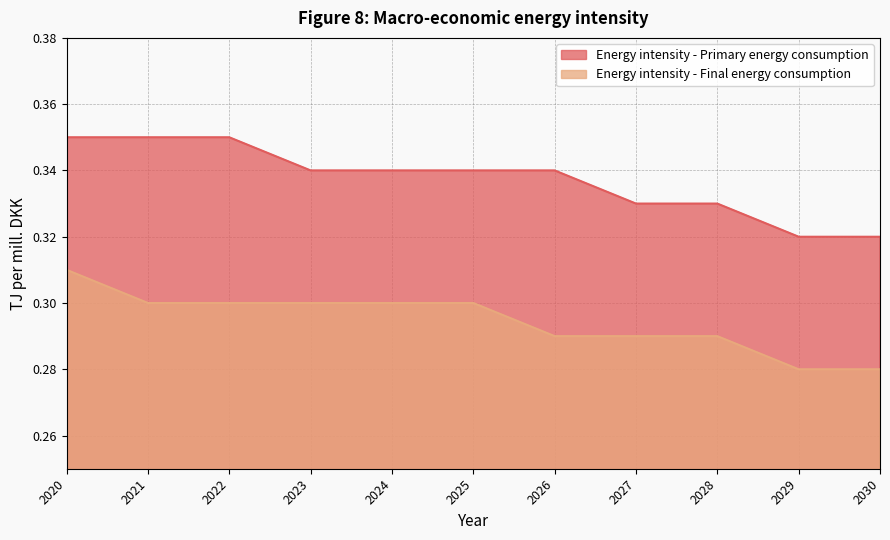

Reading left to right, what are all the values shown in this chart?

Energy intensity - Primary energy consumption: 2020=0.3	2021=0.3	2022=0.3	2023=0.3	2024=0.3	2025=0.3	2026=0.3	2027=0.3	2028=0.3	2029=0.3	2030=0.3
Energy intensity - Final energy consumption: 2020=0.3	2021=0.3	2022=0.3	2023=0.3	2024=0.3	2025=0.3	2026=0.3	2027=0.3	2028=0.3	2029=0.3	2030=0.3